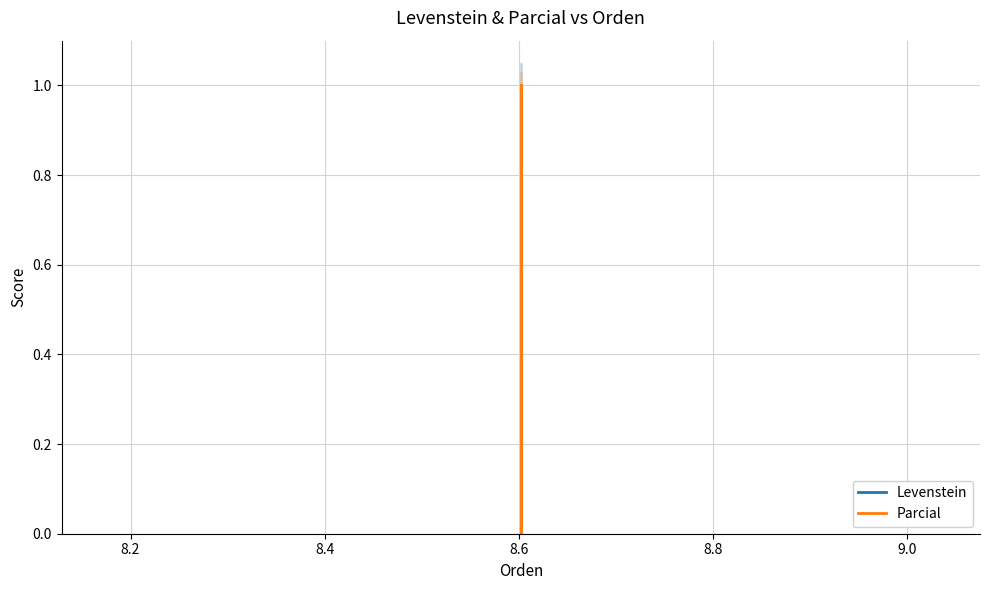

How many series are shown in this chart?

2